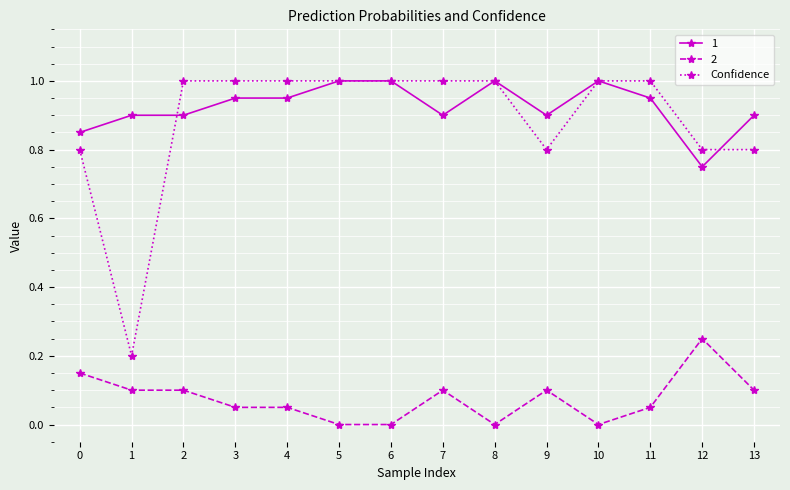

At 3, list the series in order from smallest to largest.

2, 1, Confidence